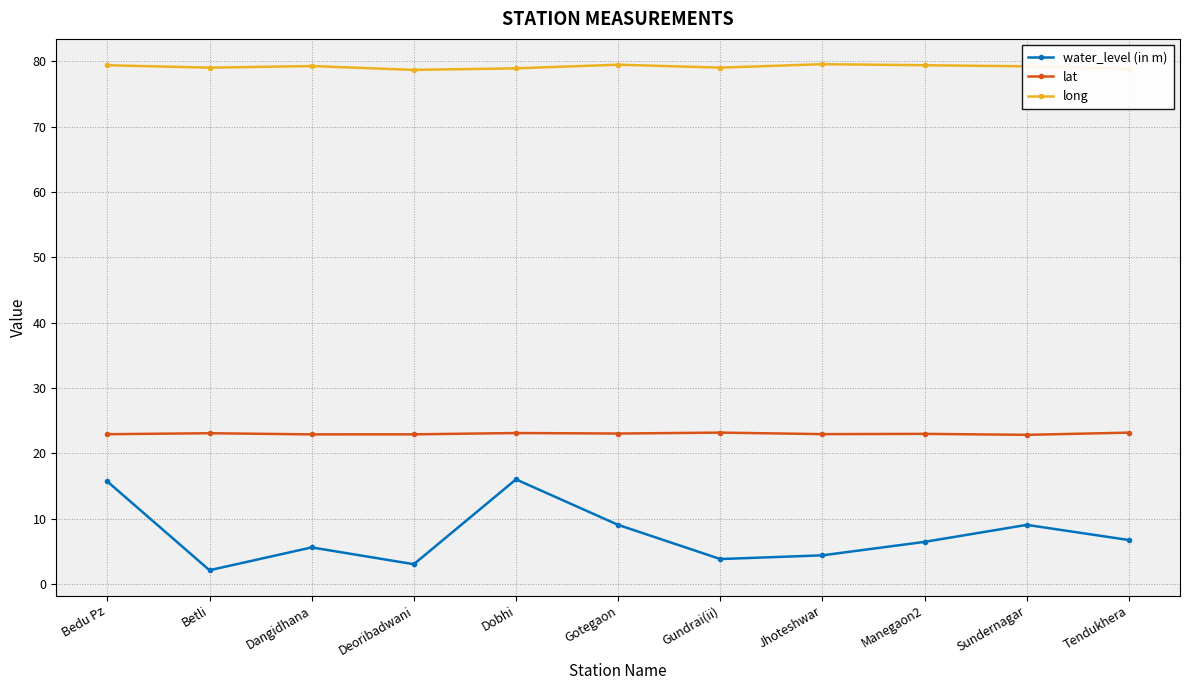

Which category has the lowest value across all series?

Betli